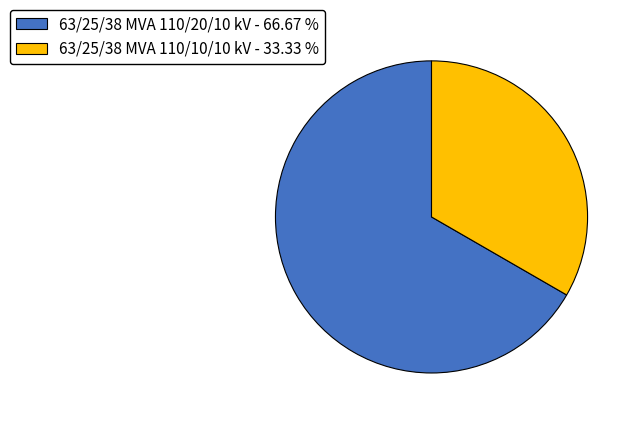

What is the ratio of the value at 63/25/38 MVA 110/20/10 kV to the value at 63/25/38 MVA 110/10/10 kV?

2.0